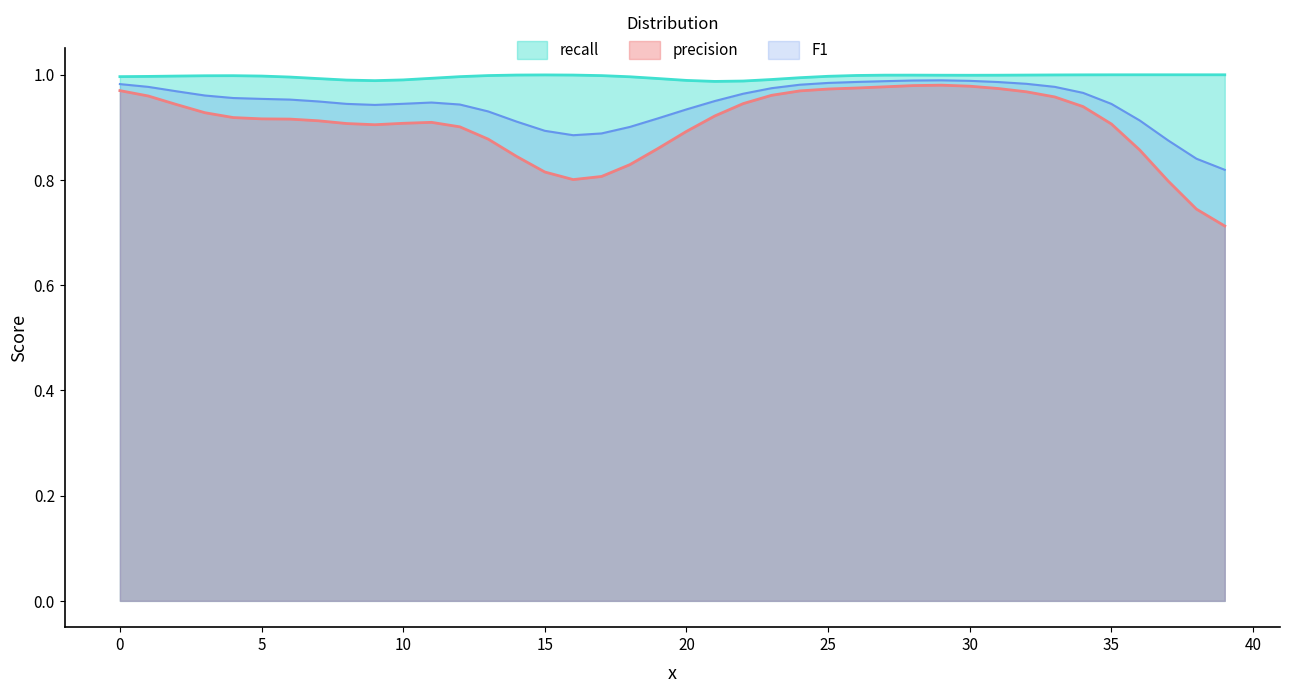

What are all the series names shown in the legend?

recall, precision, F1